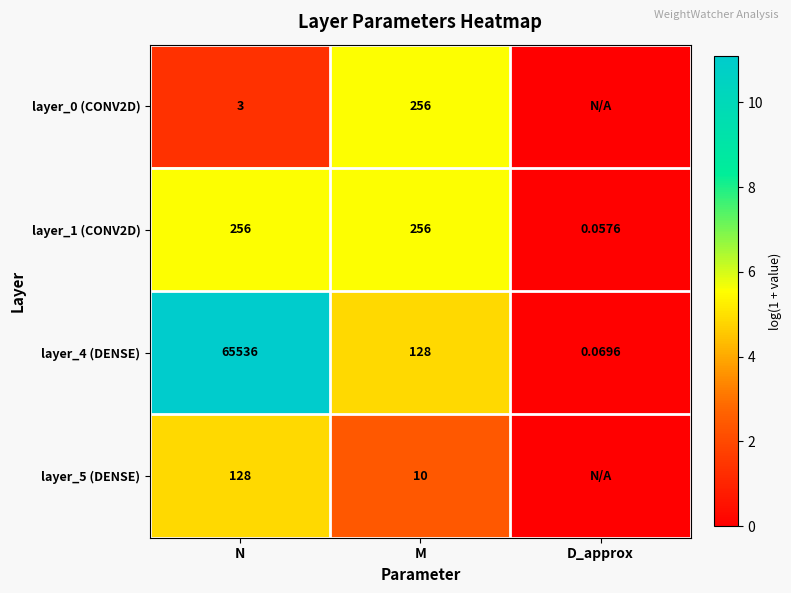

Where is layer_4 (DENSE) nearest to the value 5?

M